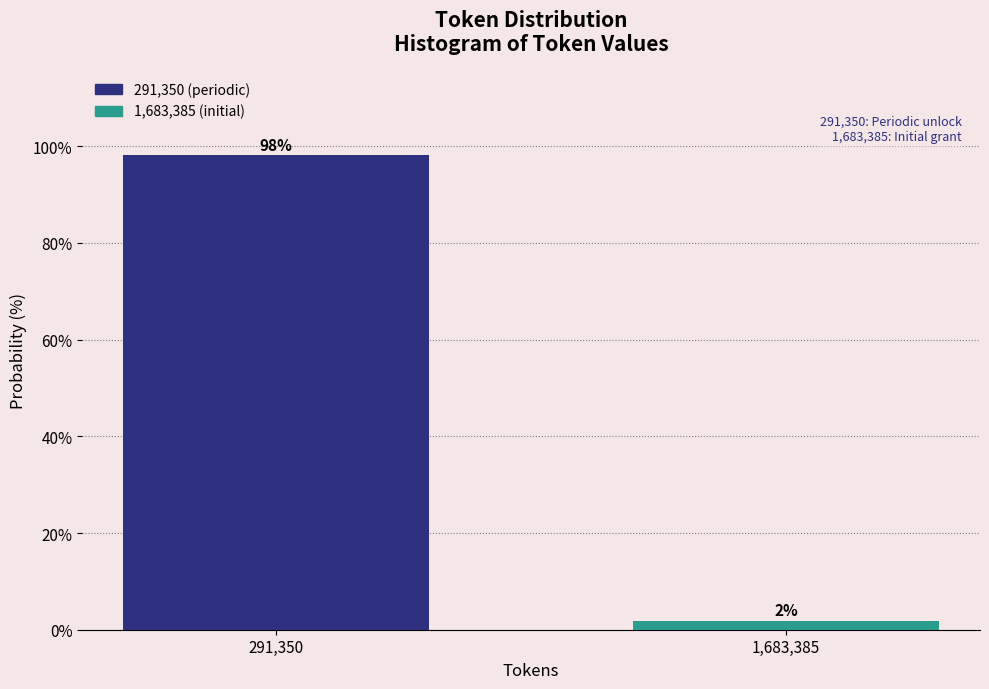

Is it true that the value at 291,350 is 63.3?

False